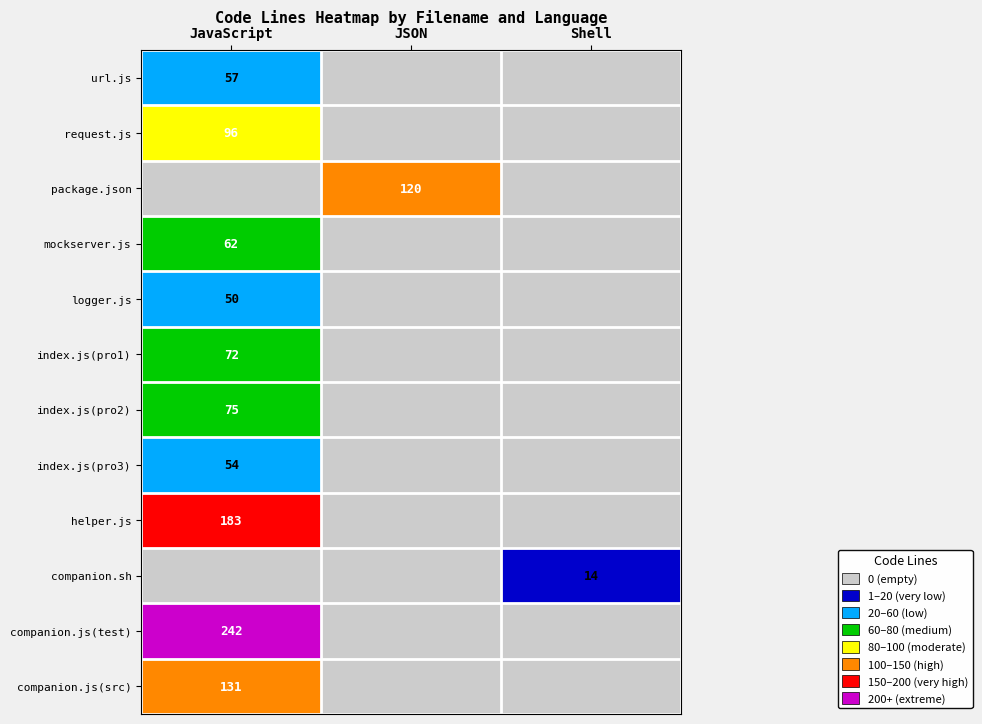

At how many categories does at least one series exceed 237?

1